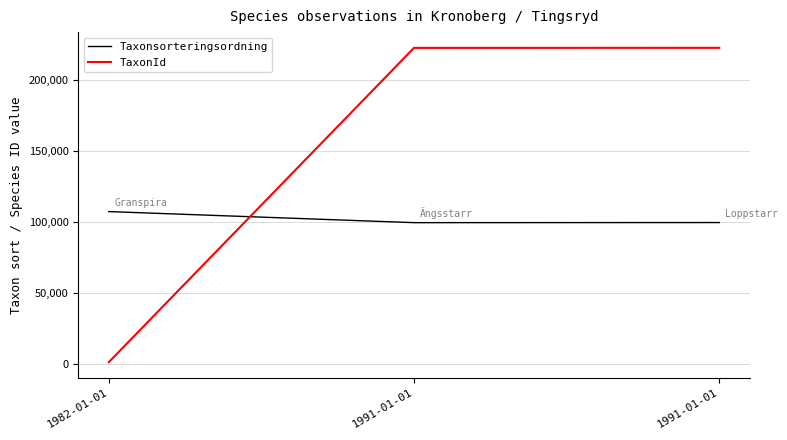

Reading left to right, extract all data points from this chart.

Taxonsorteringsordning: 107125	99336	99412
TaxonId: 1174	222322	222361